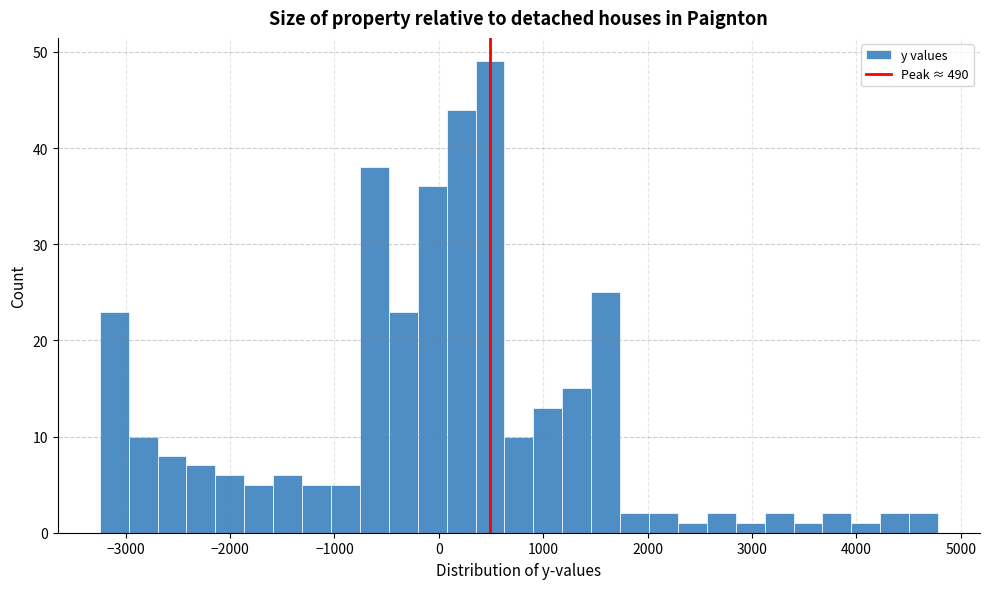

Read against the x-axis, roughly where is the centre of the tallest bar?

500